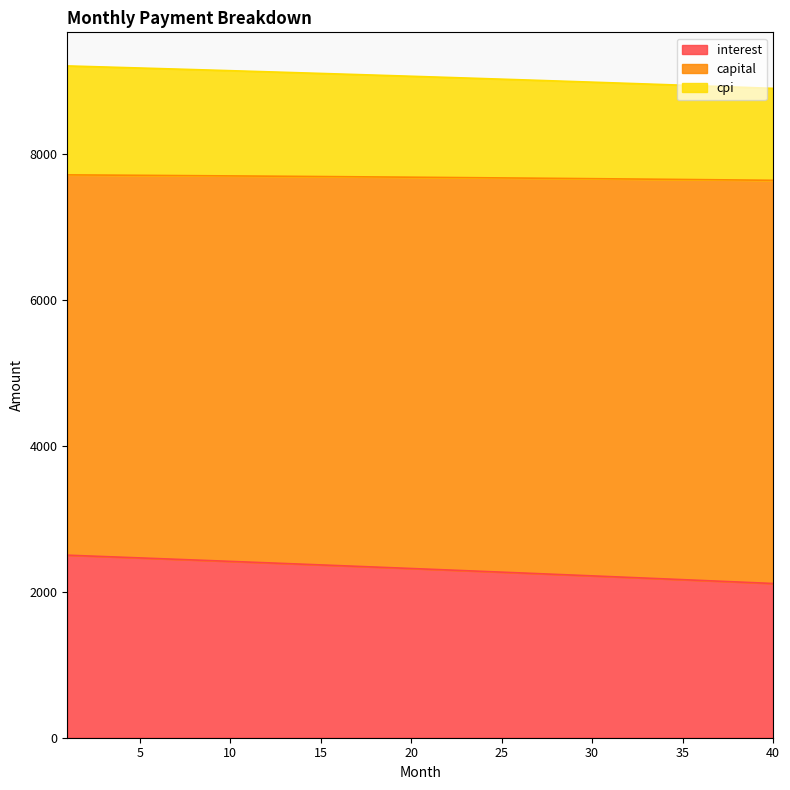

What is the total value across all series at 10?

9149.1